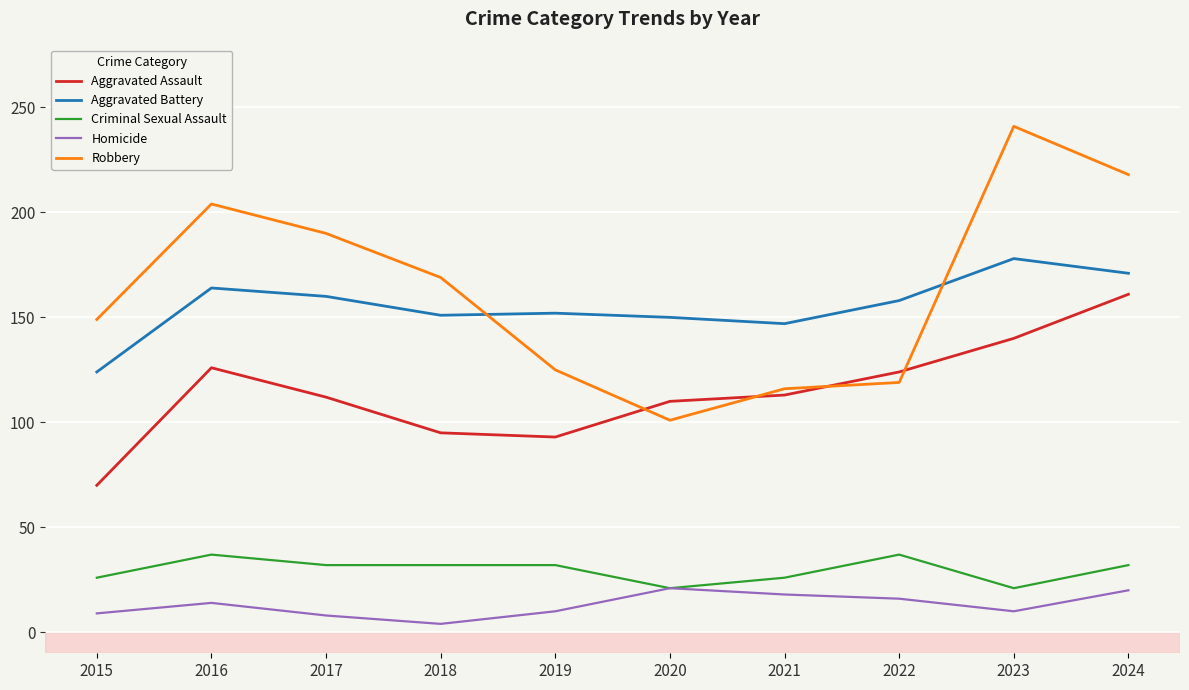

The value of Robbery at 2019 is 125. True or false?

True